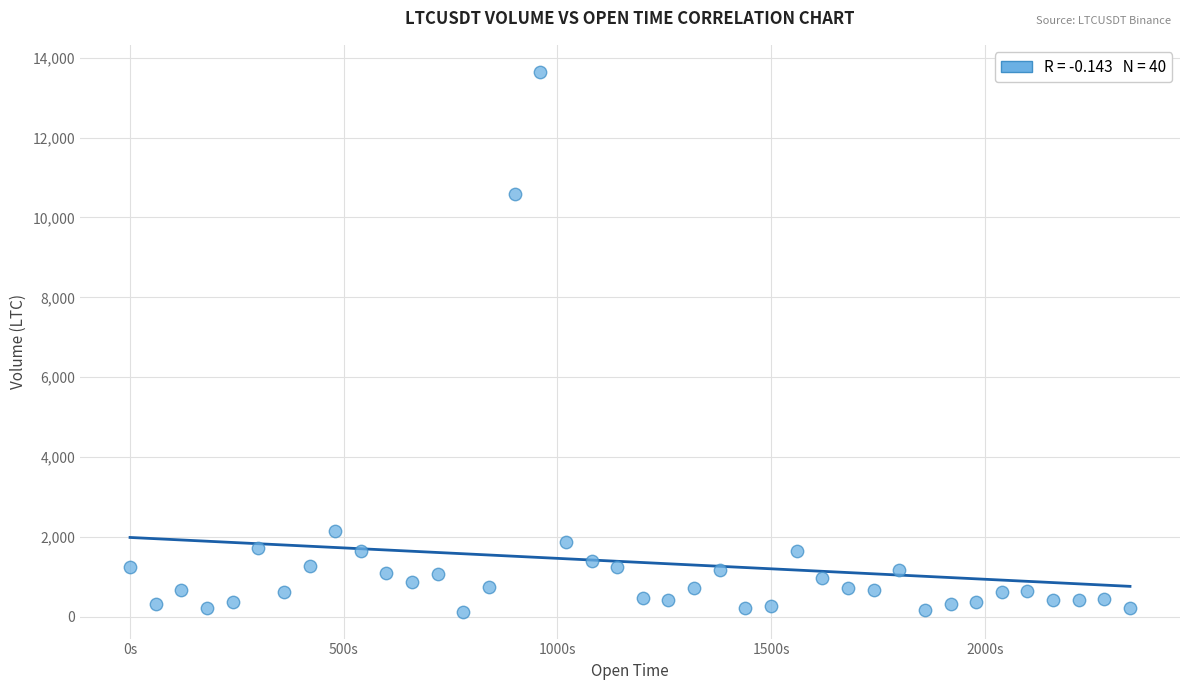

What is the range of Y values (max minus min)?

13518.4